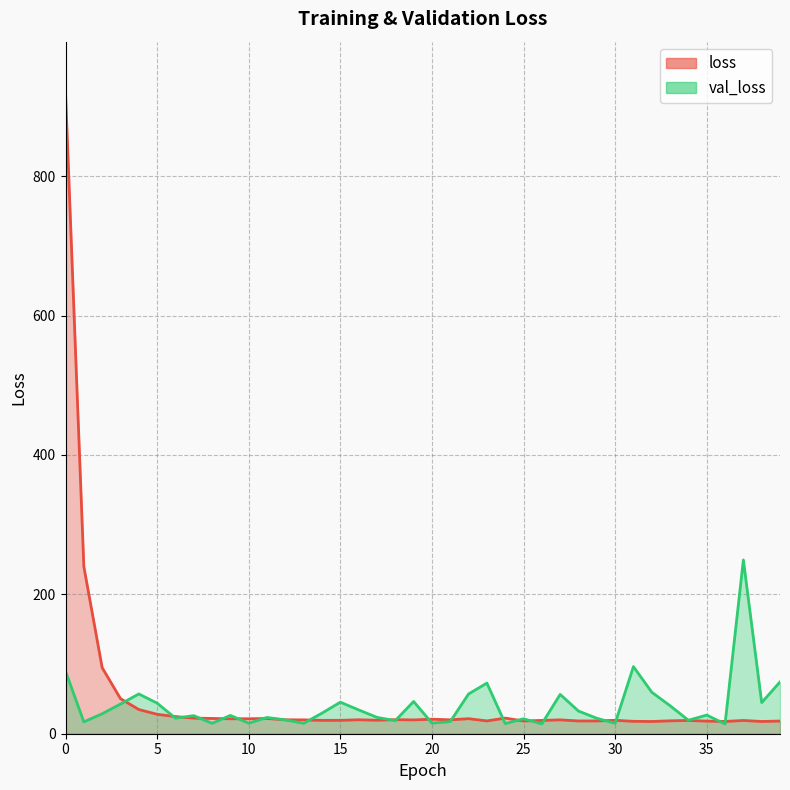

After their last crossing, which series has the higher values: val_loss or loss?

val_loss